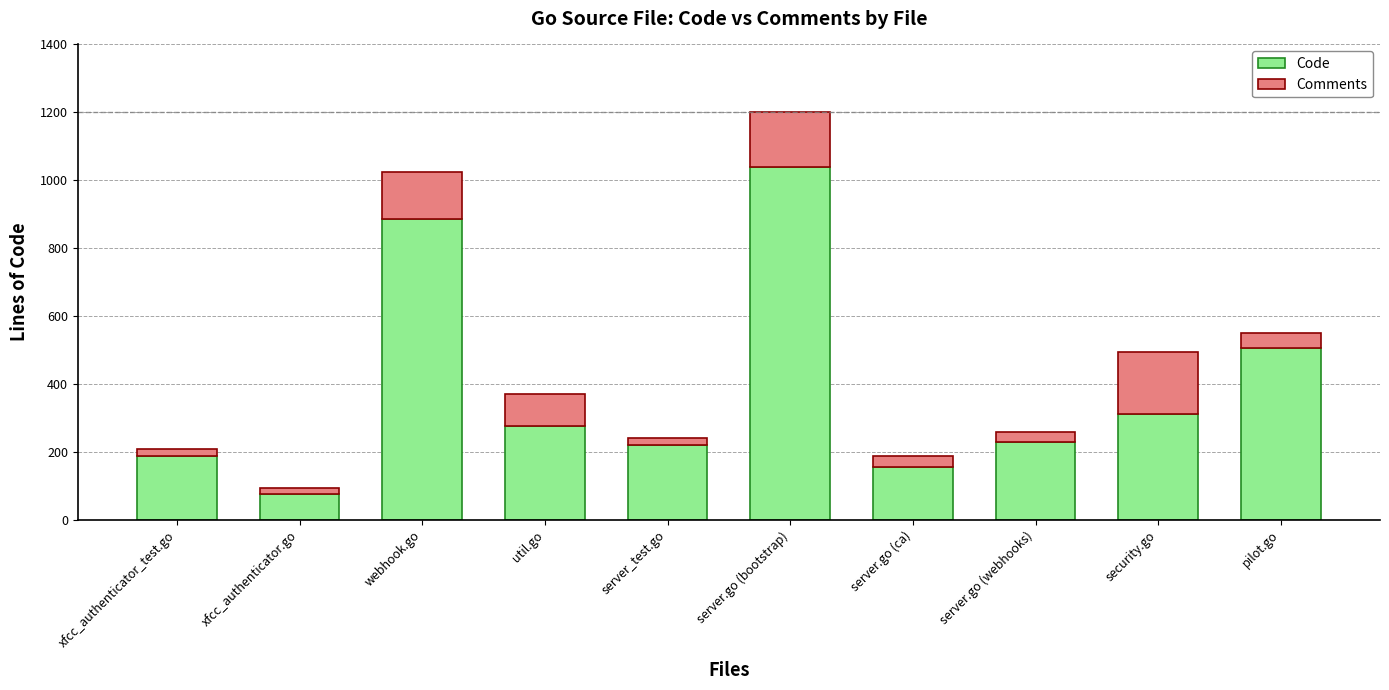

Where is Code nearest to the value 557?

pilot.go